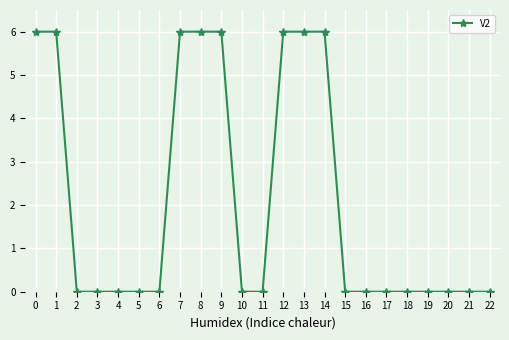

What is the greatest value displayed?

6